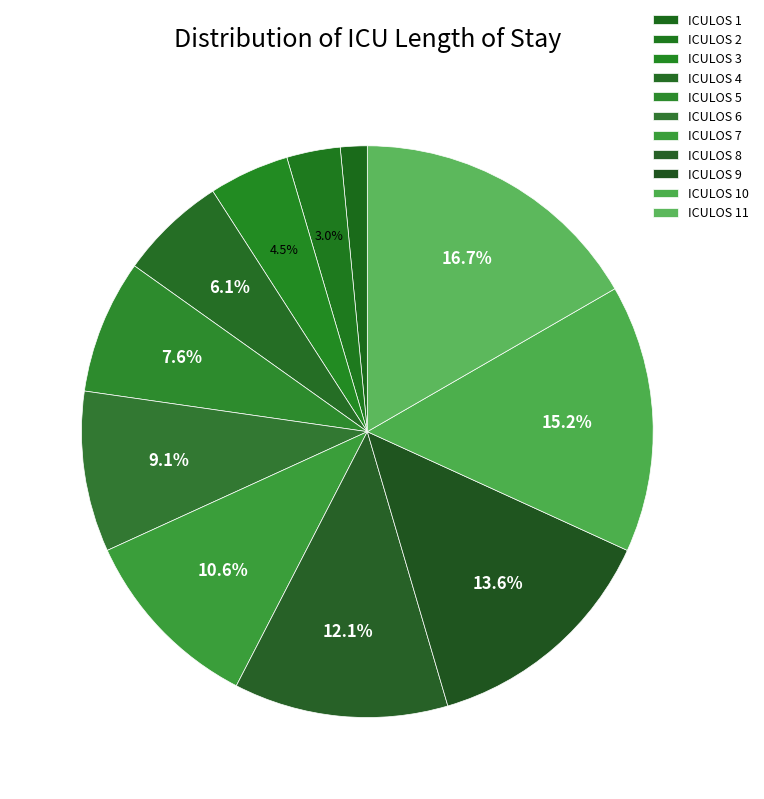

Does ICULOS 2 represent more than half of the total?

No